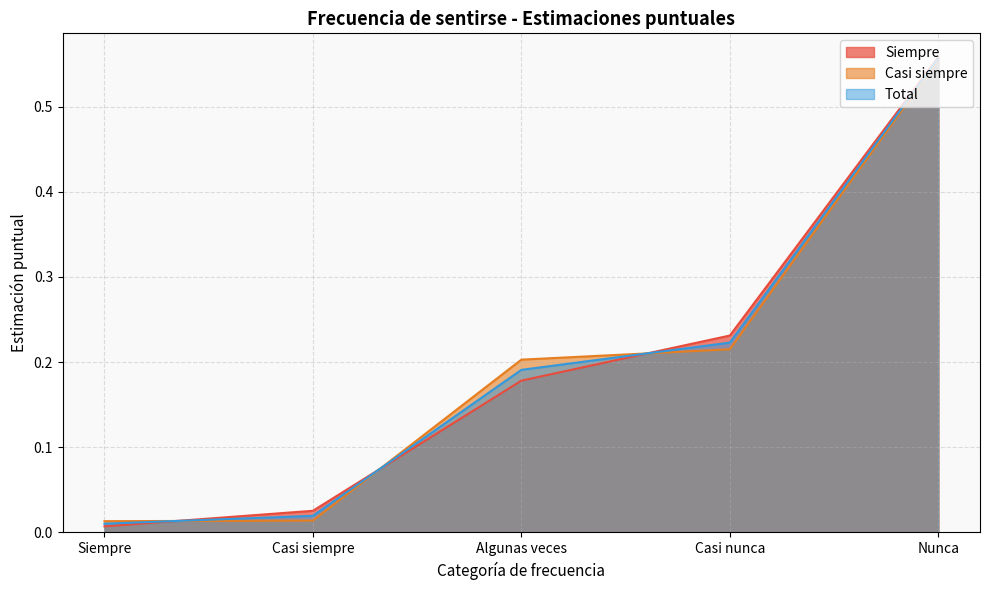

What are all the series names shown in the legend?

Siempre, Casi siempre, Total